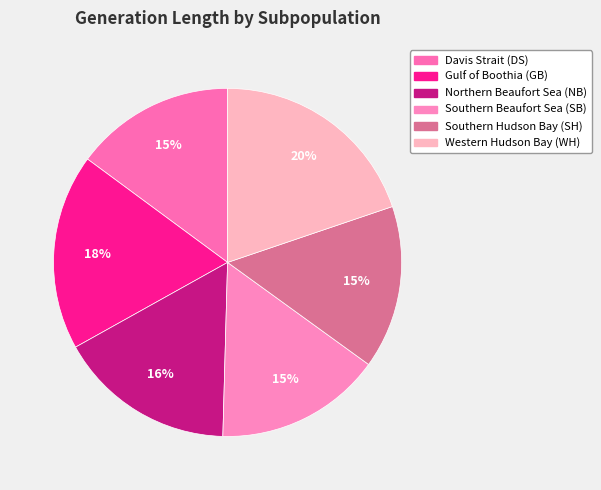

To the nearest percent, what is the difference between the largest and smallest slice percentages?

5%